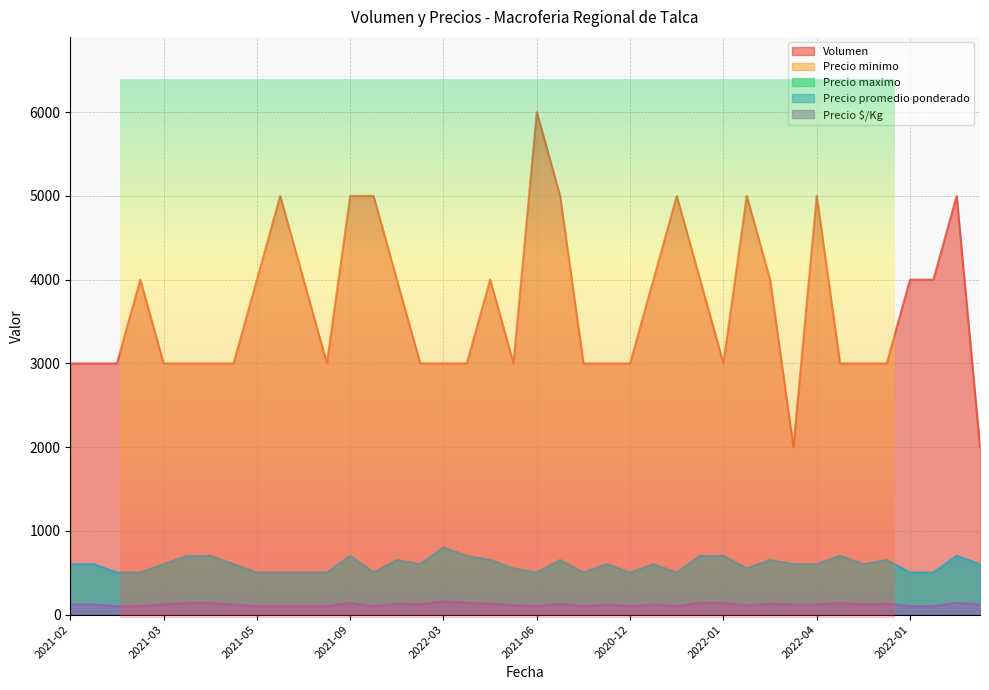

What is the maximum value for Precio minimo?

800